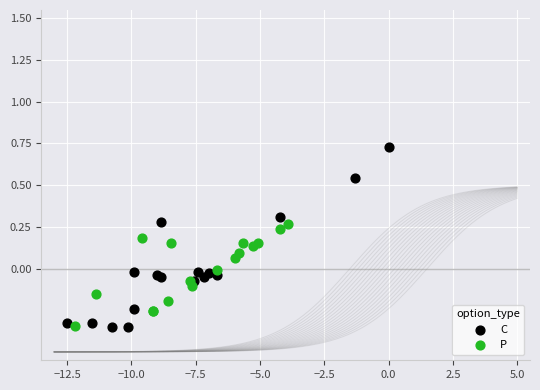

Which series has the widest spread of Y values?

C